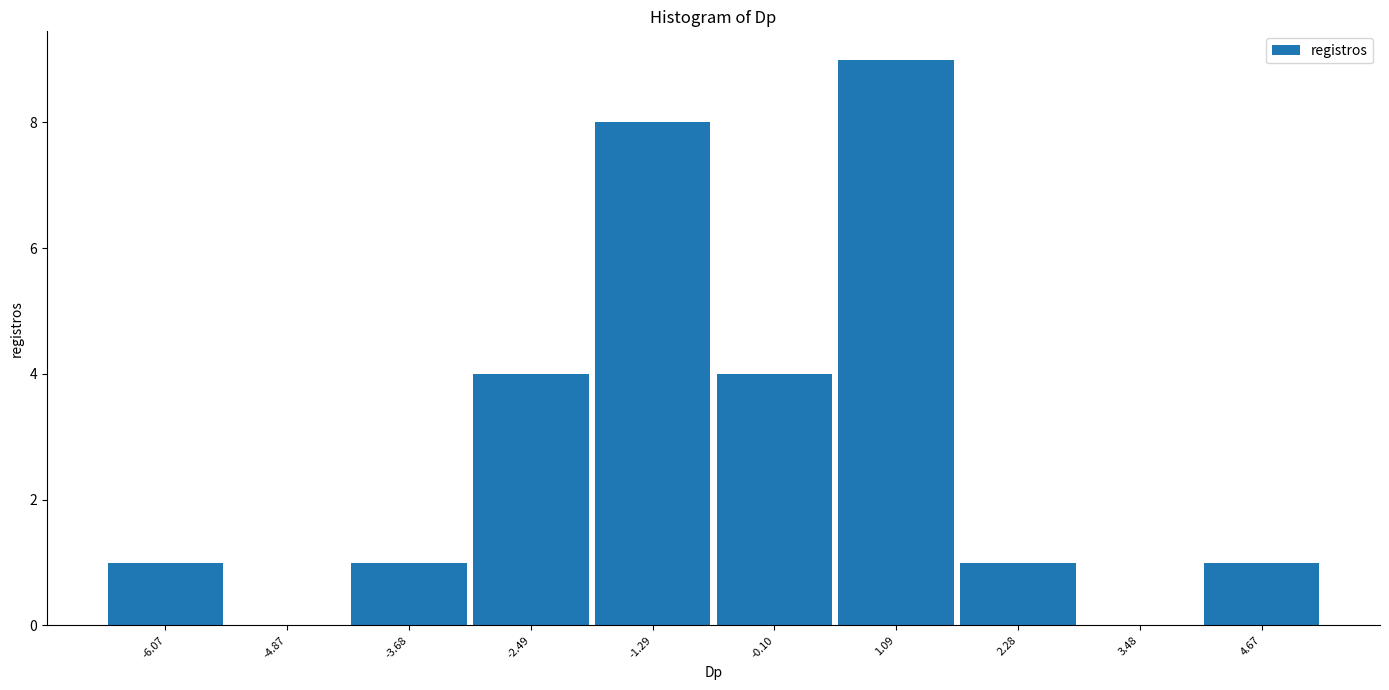

Reading left to right, list every bar in this chart as the range it spans on the x-axis followed by its height. Neither the bar edges nor the heights are printed on the chart, so give them approximately, as read against the axes.

-6.6 to -5.4: 1
-5.4 to -4.2: 0
-4.2 to -3.0: 1
-3.0 to -1.8: 4
-1.8 to -0.6: 8
-0.6 to 0.4: 4
0.4 to 1.6: 9
1.6 to 2.8: 1
2.8 to 4.0: 0
4.0 to 5.2: 1